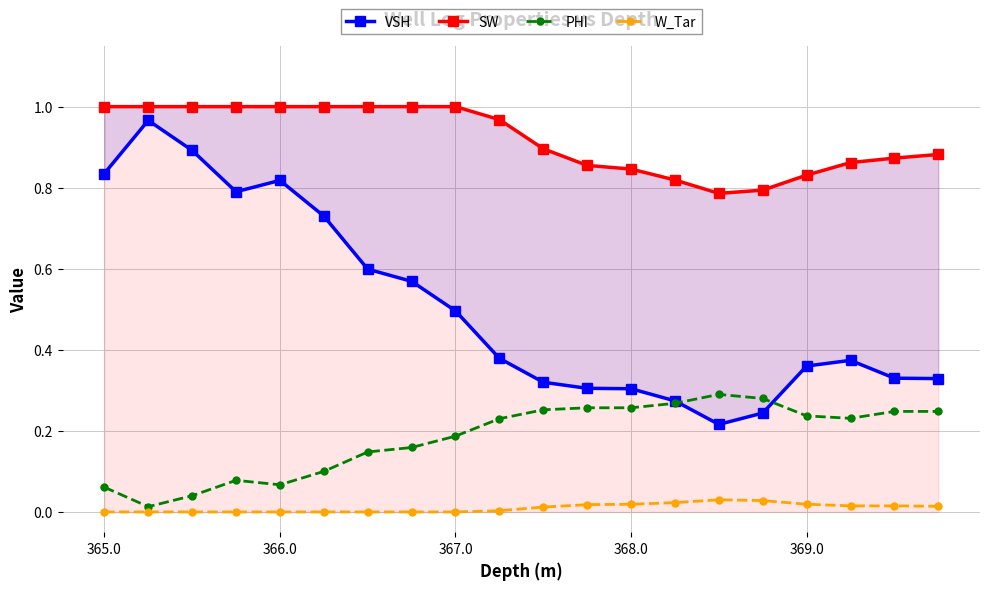

Does the chart have visible grid lines?

Yes